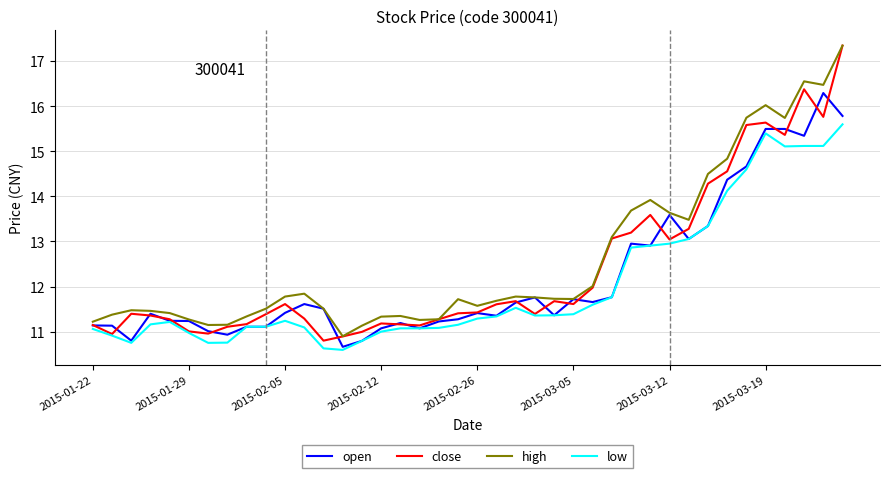

True or false: low and high intersect in this chart.

False